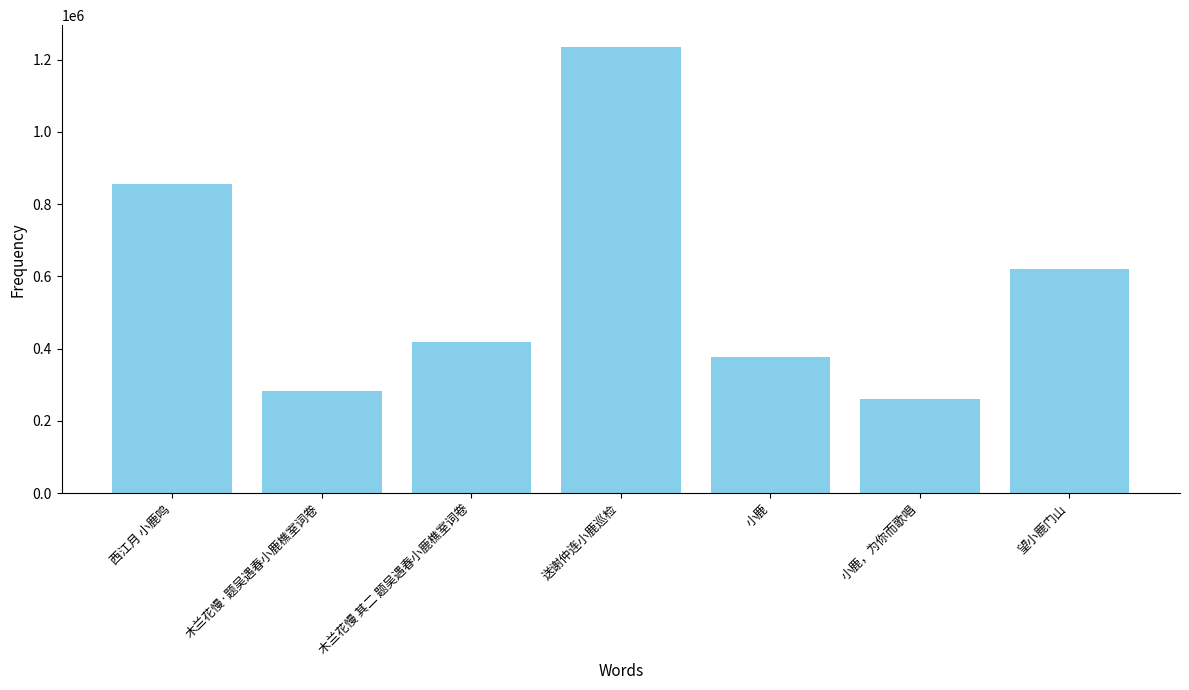

Count the number of categories in the chart.

7